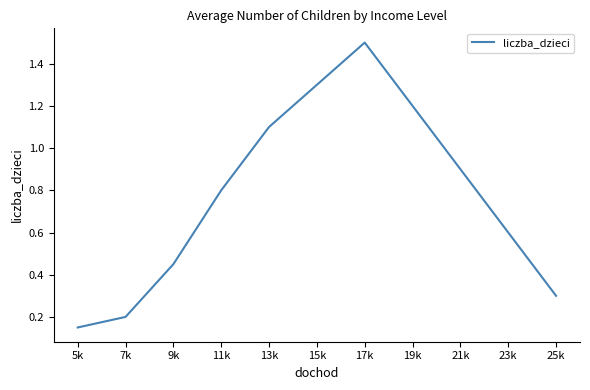

True or false: the data shows 0.6 at 23k.

True